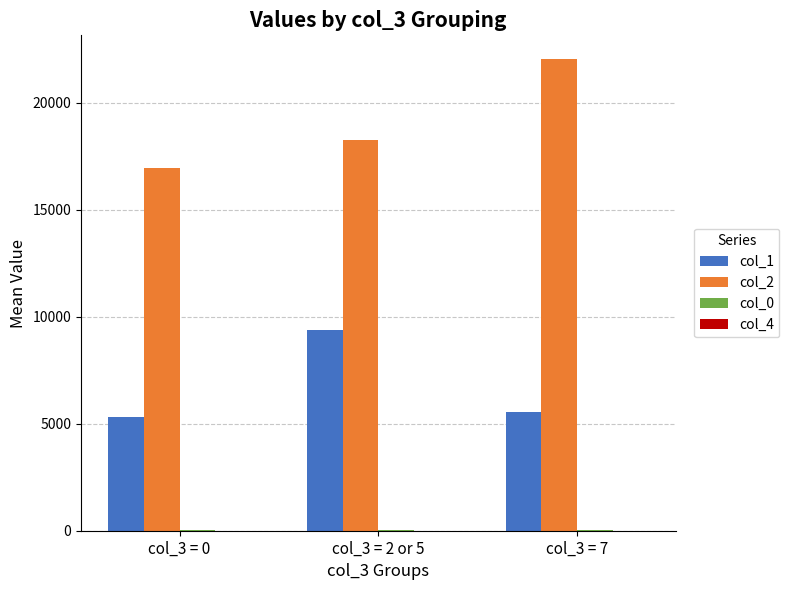

The col_1 series shows 8477.3 at col_3 = 0. True or false?

False